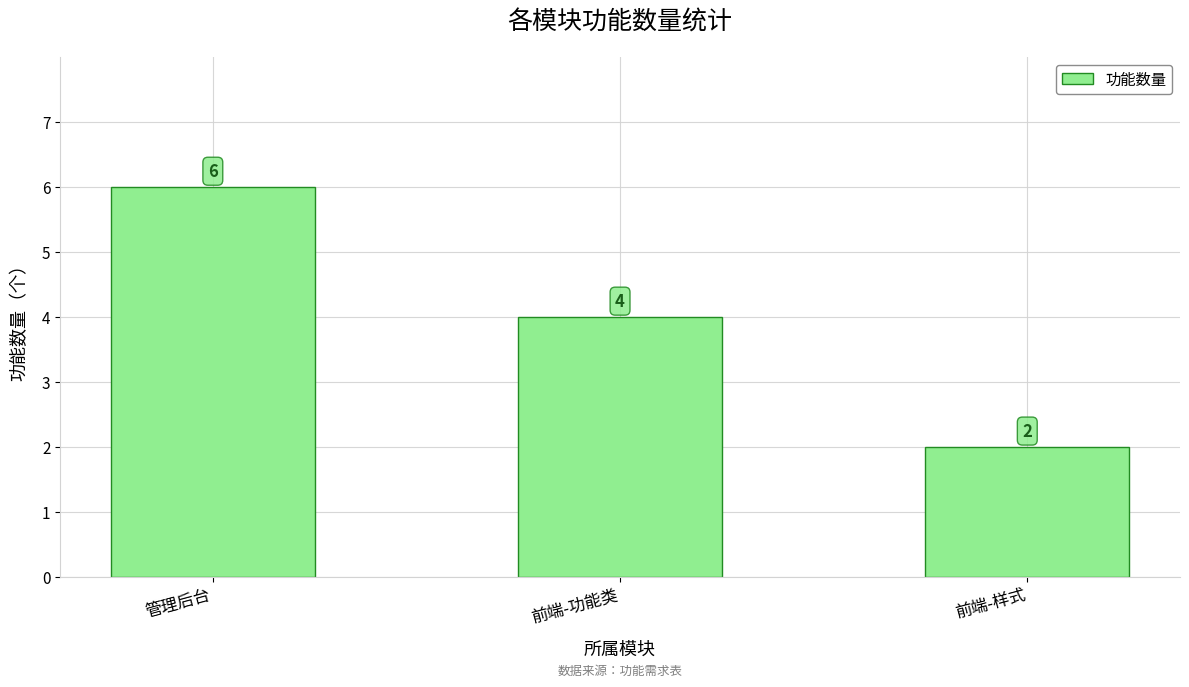

Rank the categories by value from highest to lowest.

管理后台, 前端-功能类, 前端-样式